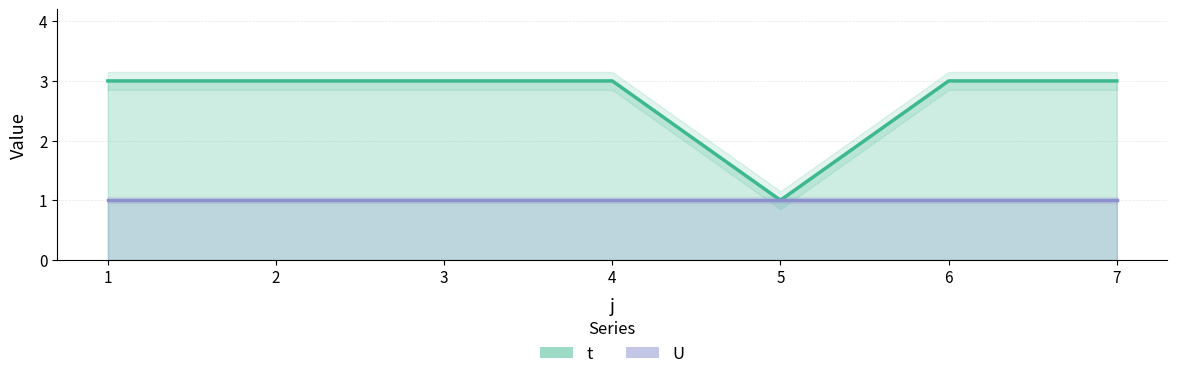

True or false: the data shows 3 at 6.

True